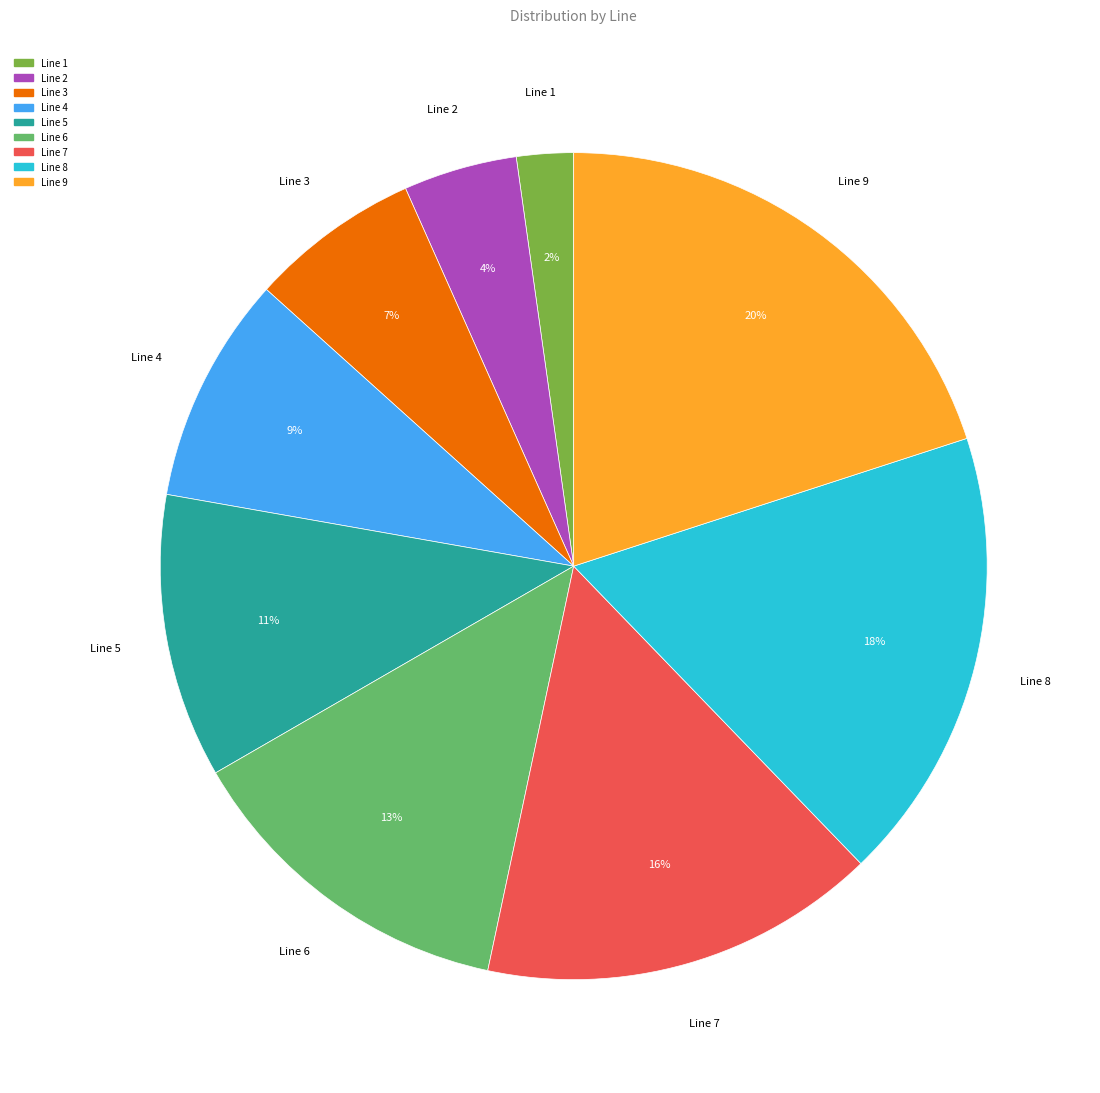

Is the sum of Line 1 and Line 7 greater than half?

No